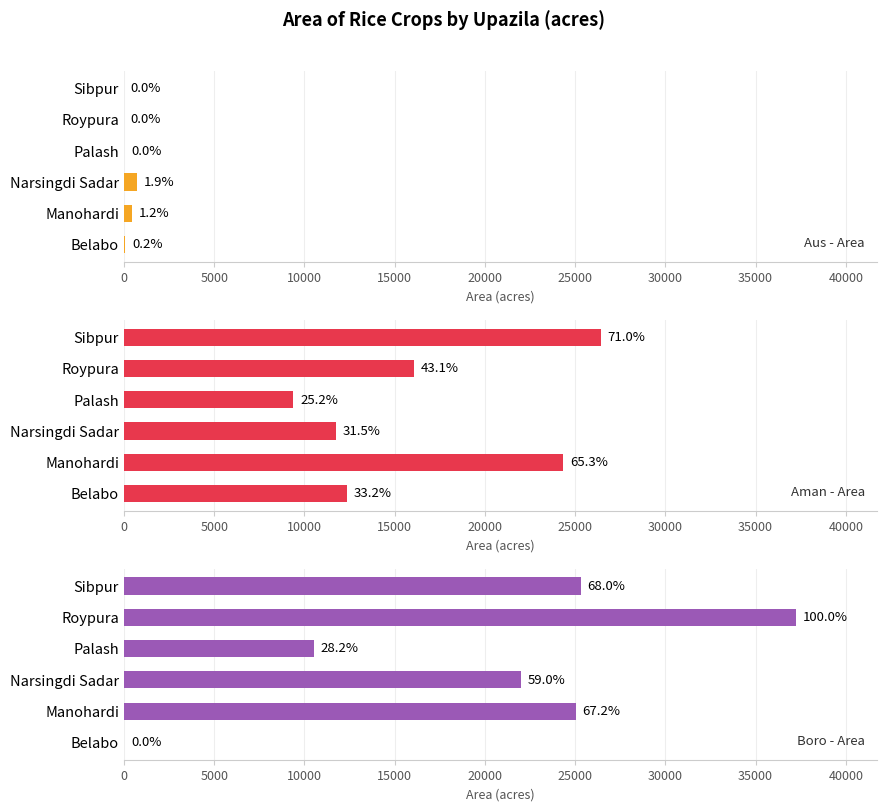

The Aus - Area series shows 6 at Sibpur. True or false?

True